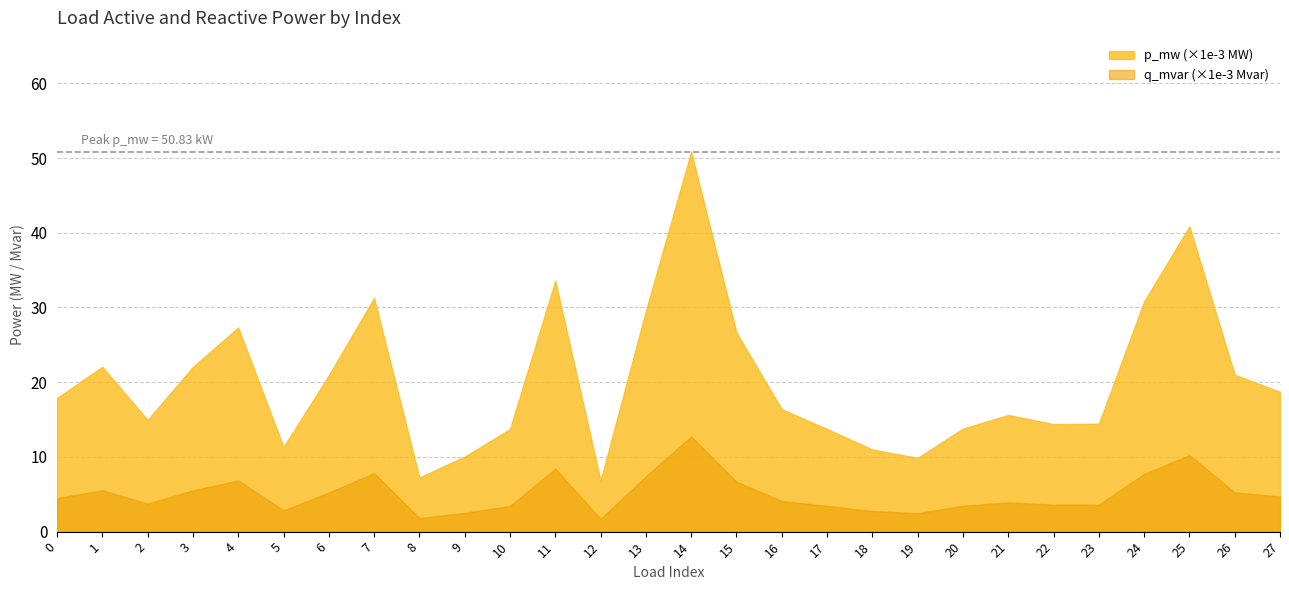

True or false: p_mw and q_mvar intersect in this chart.

False